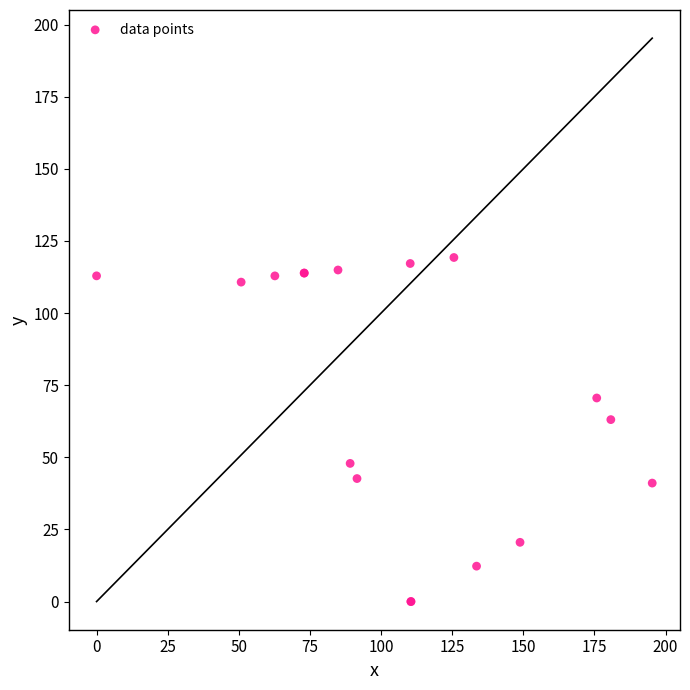

What Y value in the scatter plot is closest to 59?

63.1